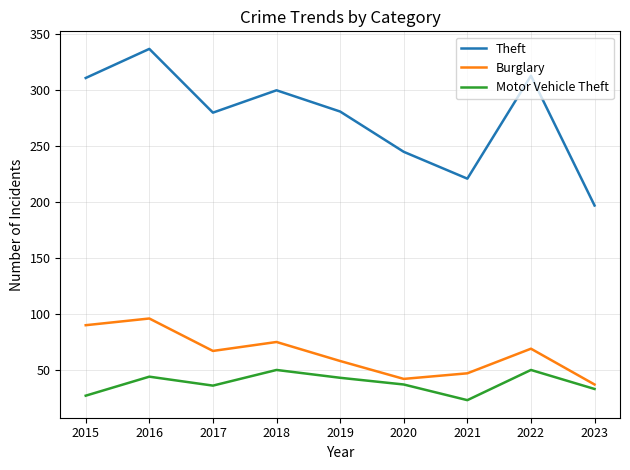

Where is the first local maximum for Burglary?

2016